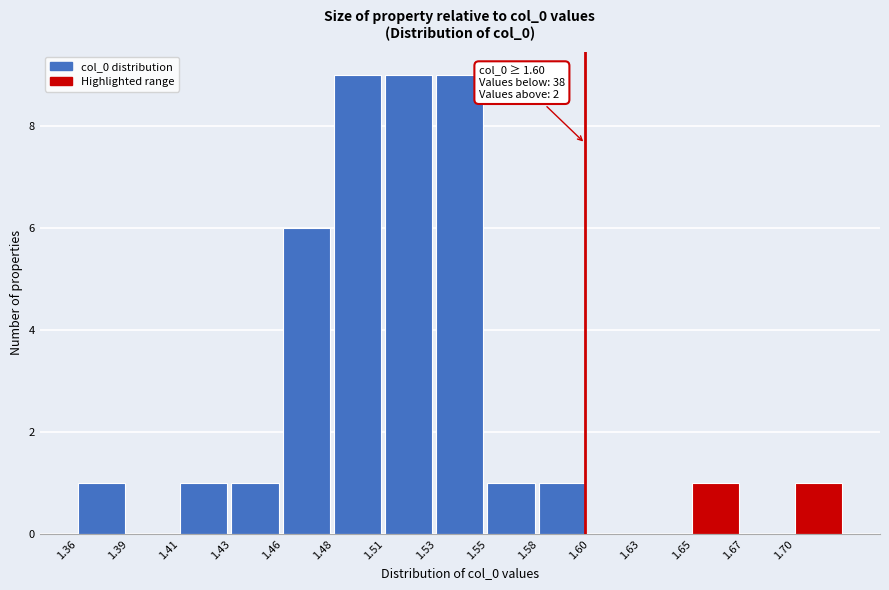

Reading left to right, transcribe all the data shown in this chart.

1.36=1	1.39=0	1.41=1	1.43=1	1.46=6	1.48=9	1.51=9	1.53=9	1.55=1	1.58=1	1.60=0	1.63=0	1.65=1	1.67=0	1.70=1